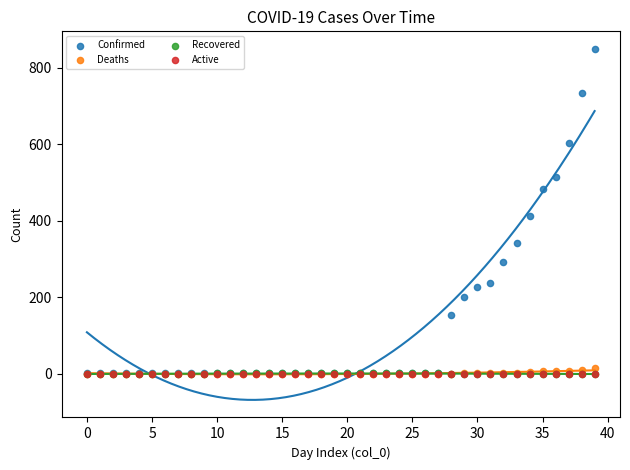

Which series contains the highest Y value?

Confirmed